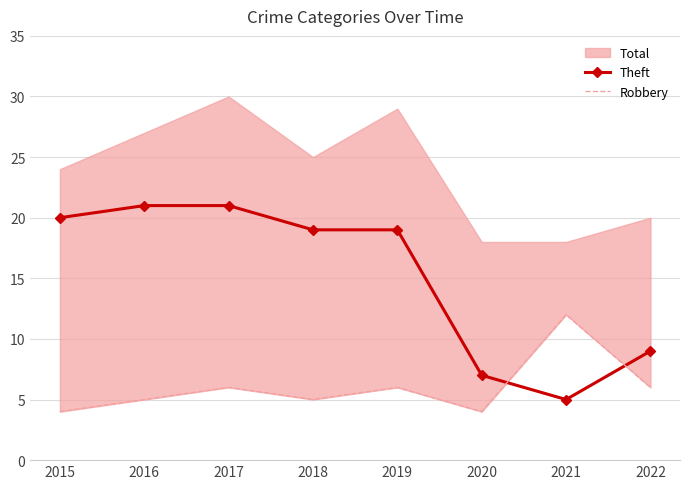

How many times do Robbery and Theft cross each other?

2